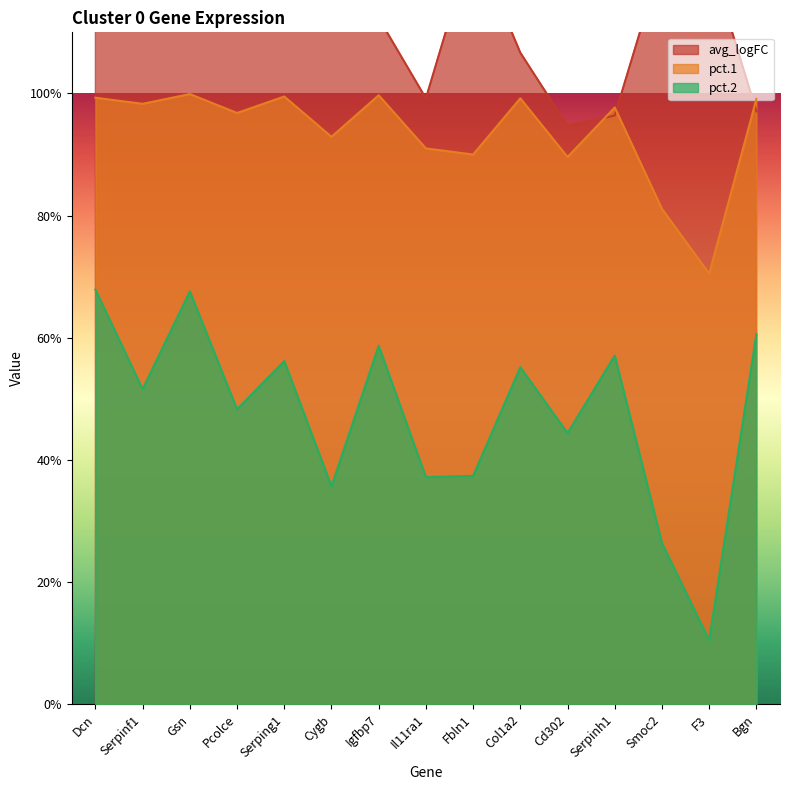

What is the value of the pct.2 point at the 9th from the left?

0.4